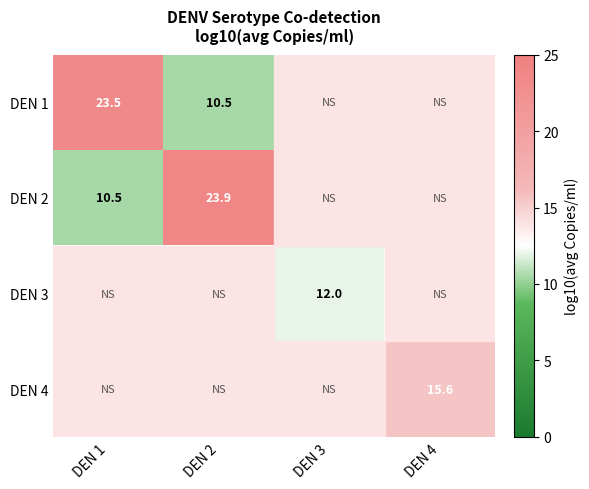

At how many categories does at least one series exceed 11?

4